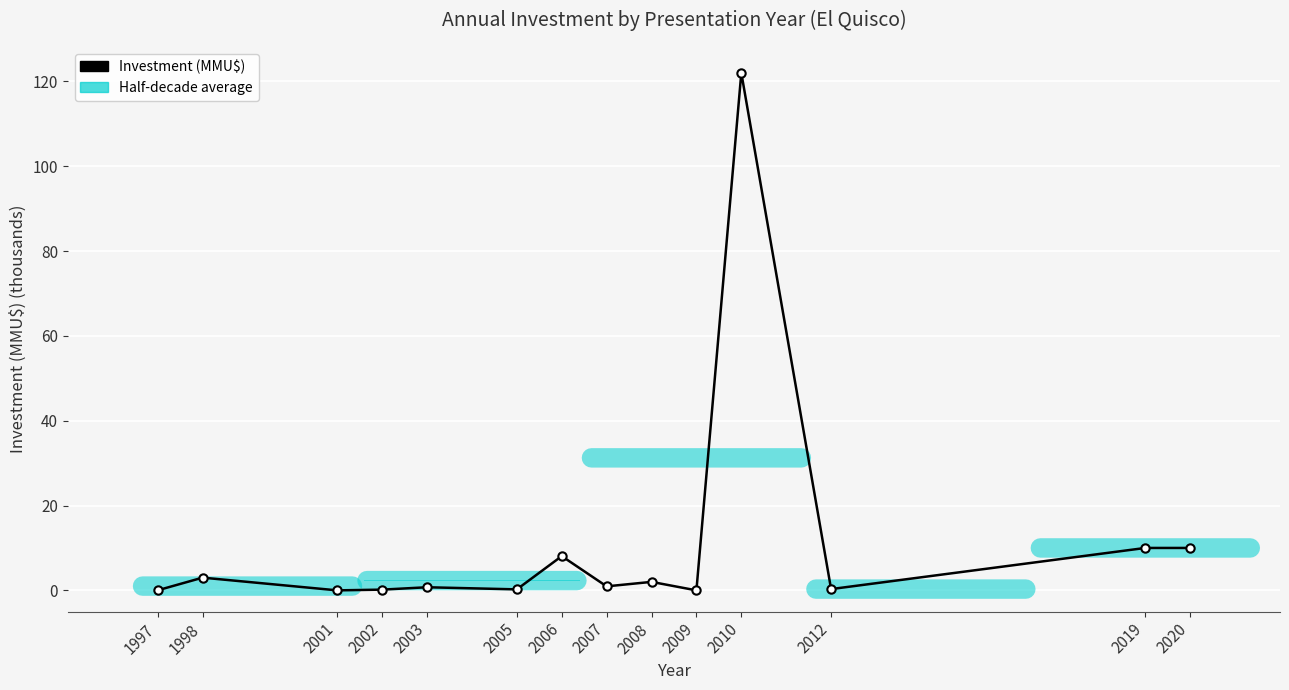

How many data points does each series have?

14